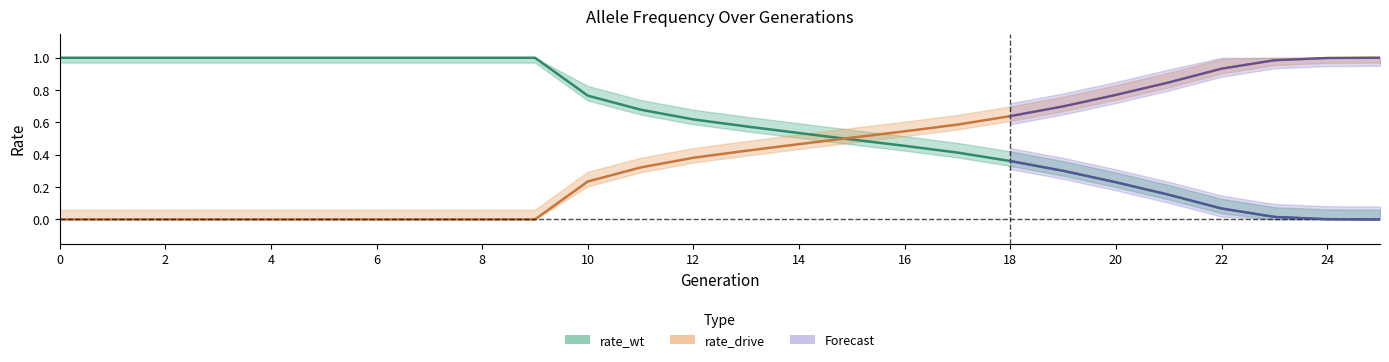

How many times do rate_wt and rate_drive cross each other?

1